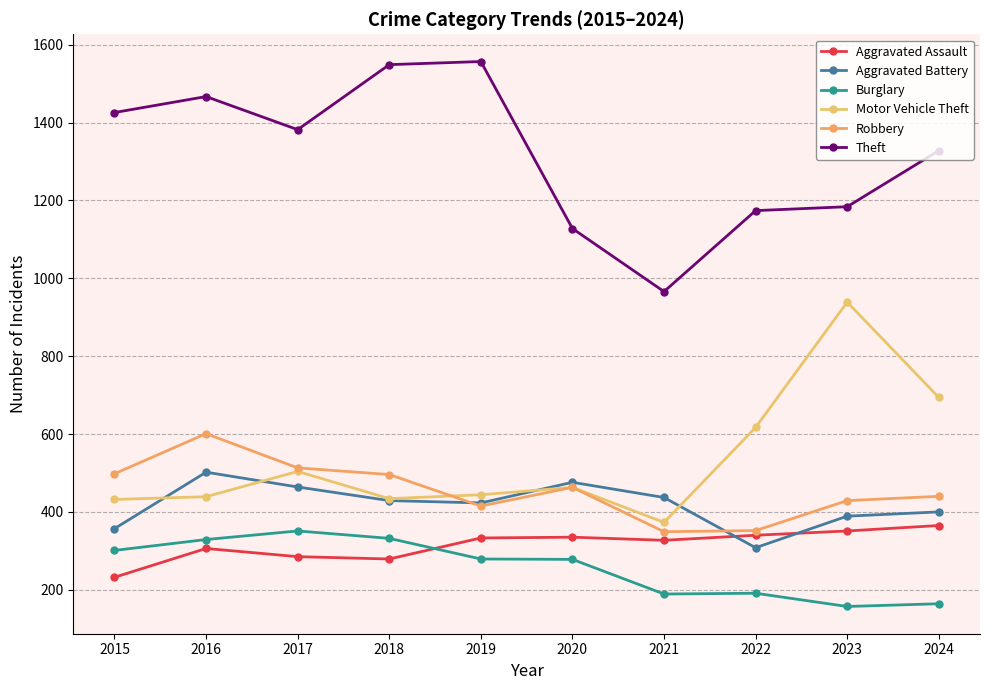

What is the spread (max minus min) of values at 2017?

1097